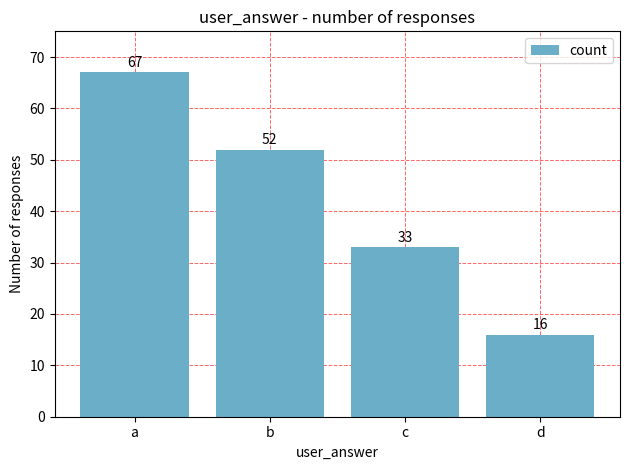

How many bars are there in total?

4